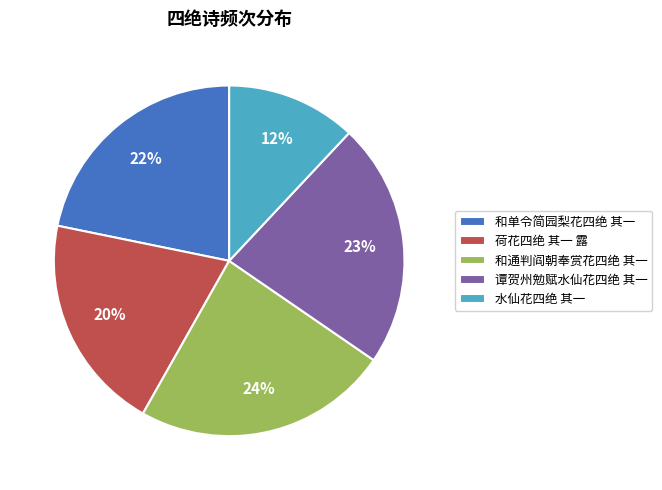

Is there a majority slice in this chart?

No